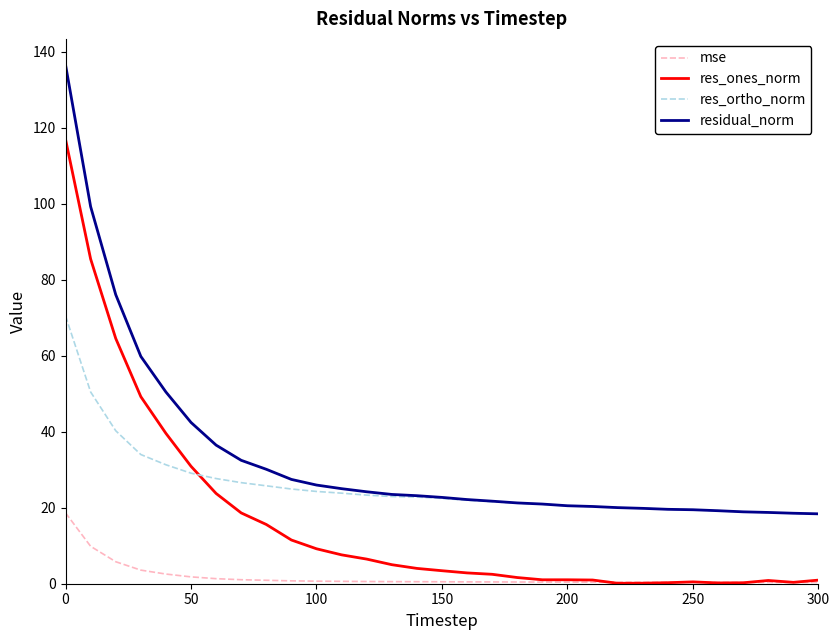

Rank the series by their average value, from highest to lowest.

residual_norm, res_ortho_norm, res_ones_norm, mse